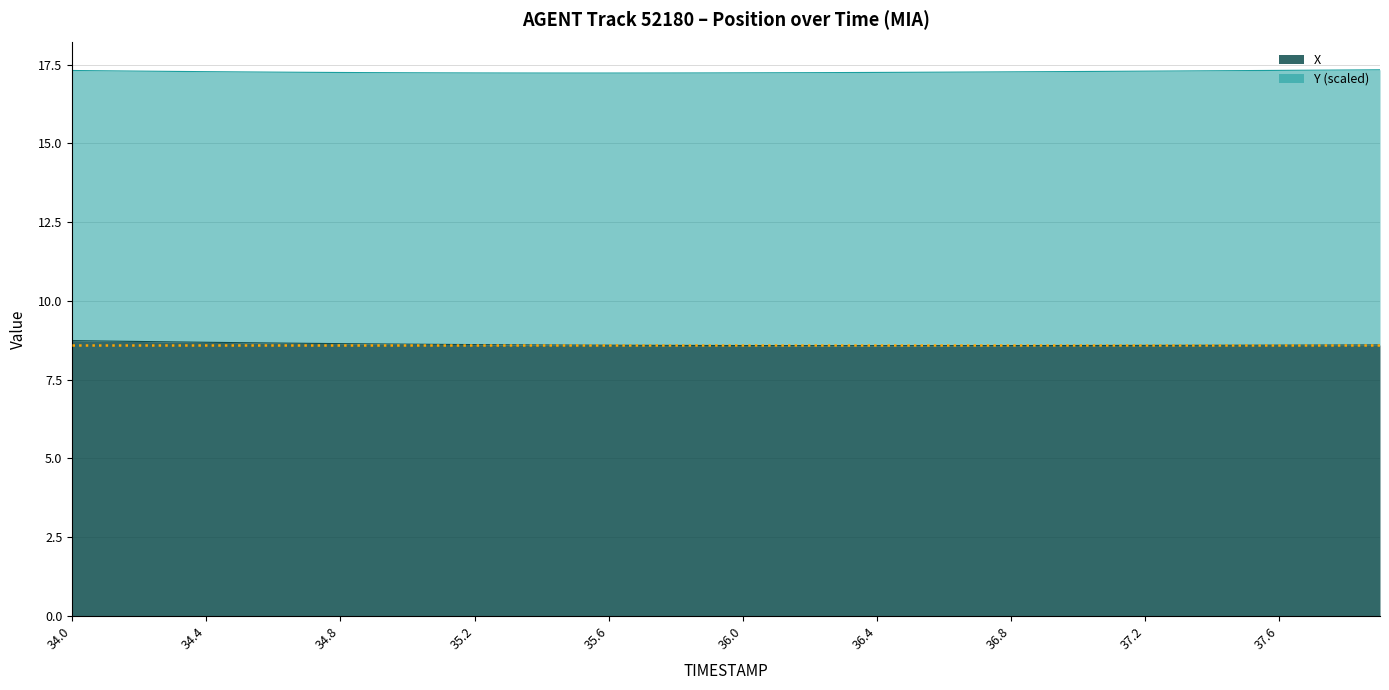

Where is the first local minimum?

36.4